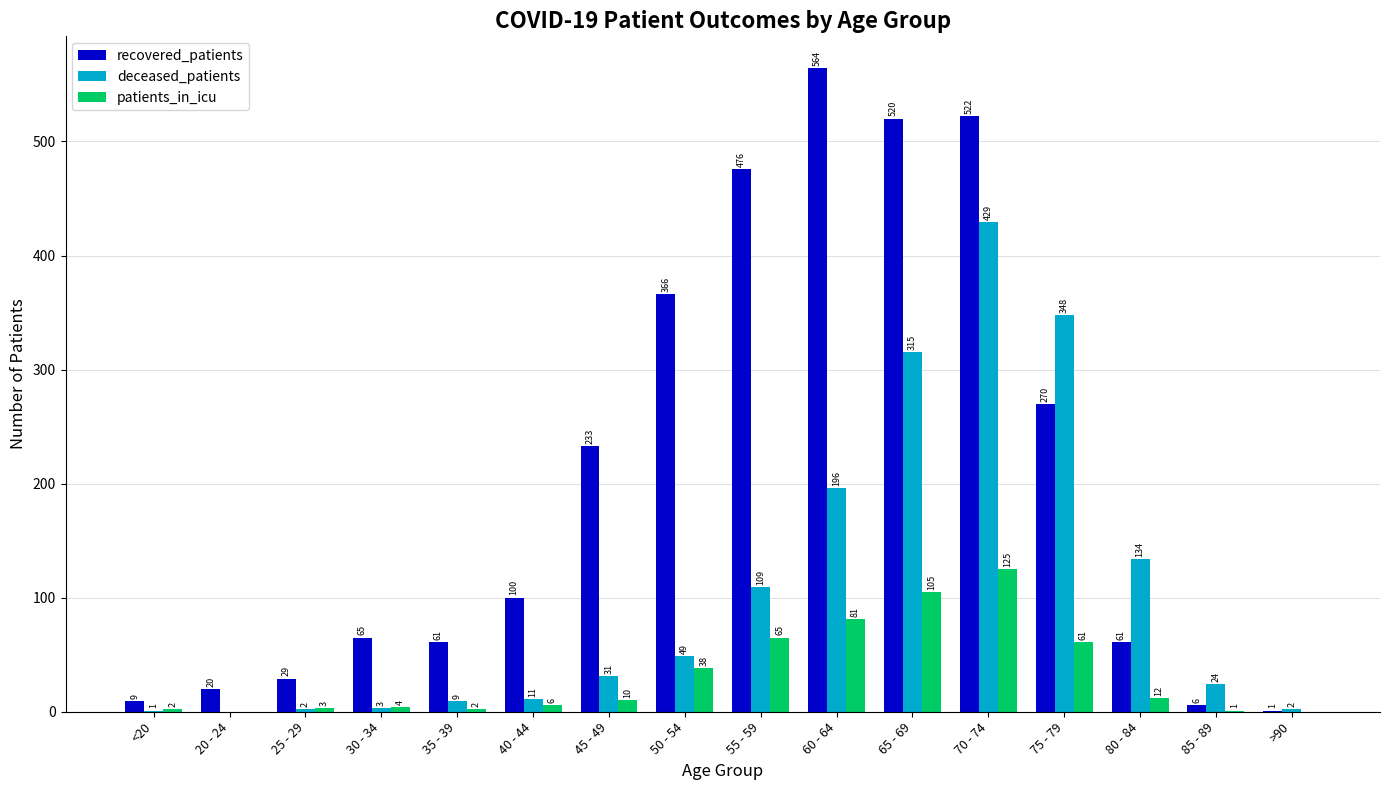

Which series changed the most between 40 - 44 and >90?

recovered_patients